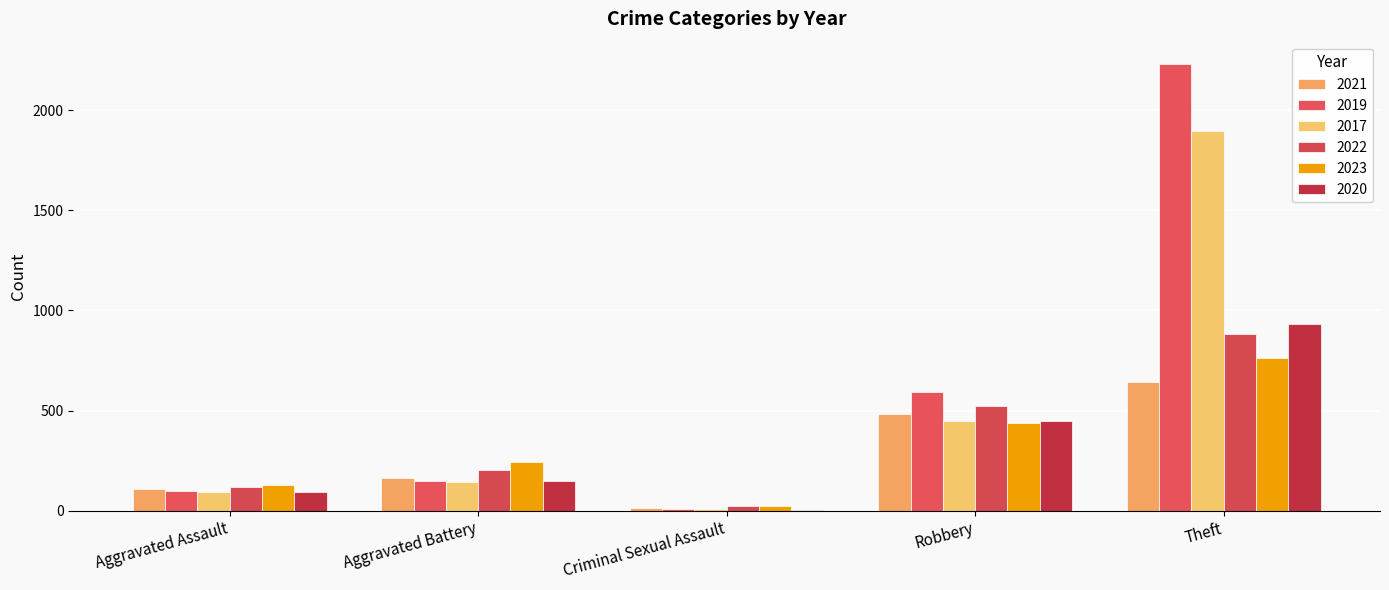

What is the sum of all 2017 values?

2587